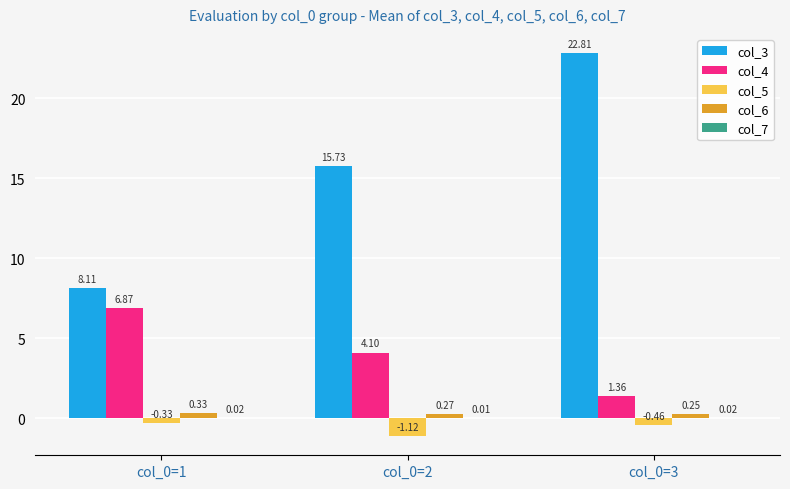

Which series has the widest spread of values?

col_3